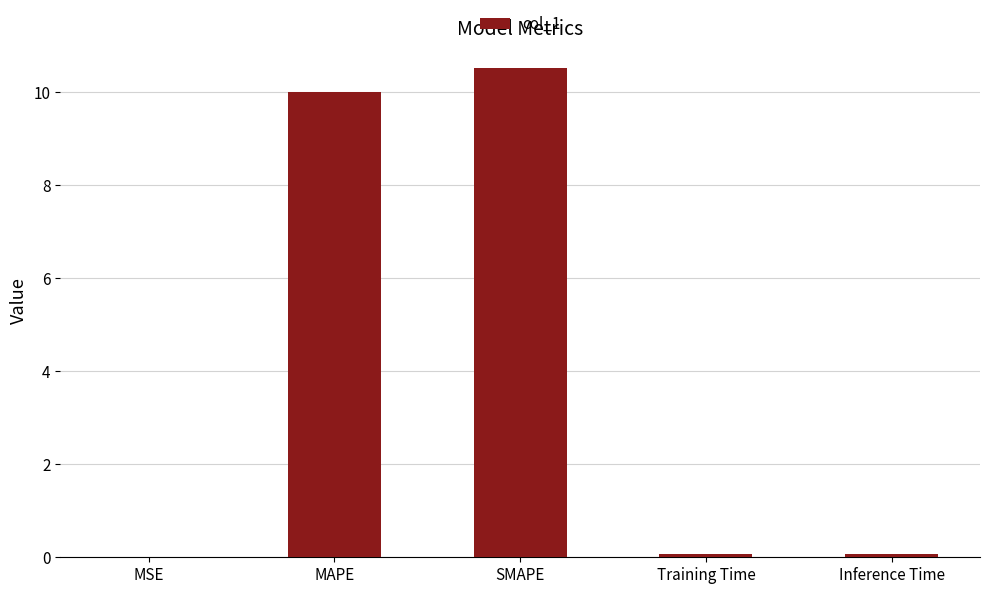

What is the sum of all values?

20.7